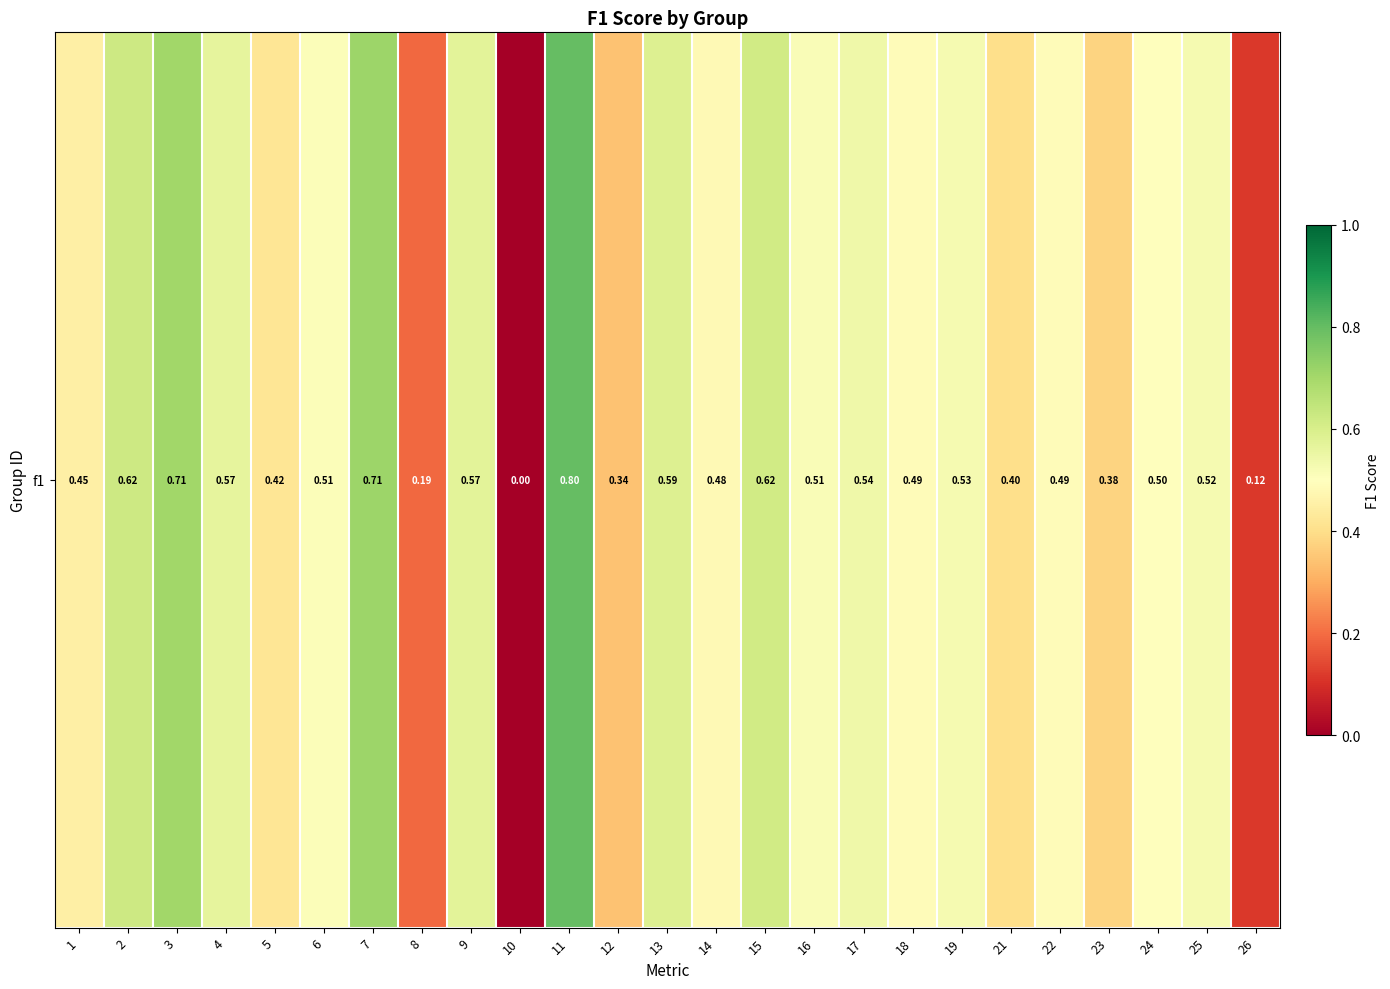

Reading left to right, transcribe all the data shown in this chart.

1=0.5	2=0.6	3=0.7	4=0.6	5=0.4	6=0.5	7=0.7	8=0.2	9=0.6	10=0.0	11=0.8	12=0.3	13=0.6	14=0.5	15=0.6	16=0.5	17=0.5	18=0.5	19=0.5	21=0.4	22=0.5	23=0.4	24=0.5	25=0.5	26=0.1